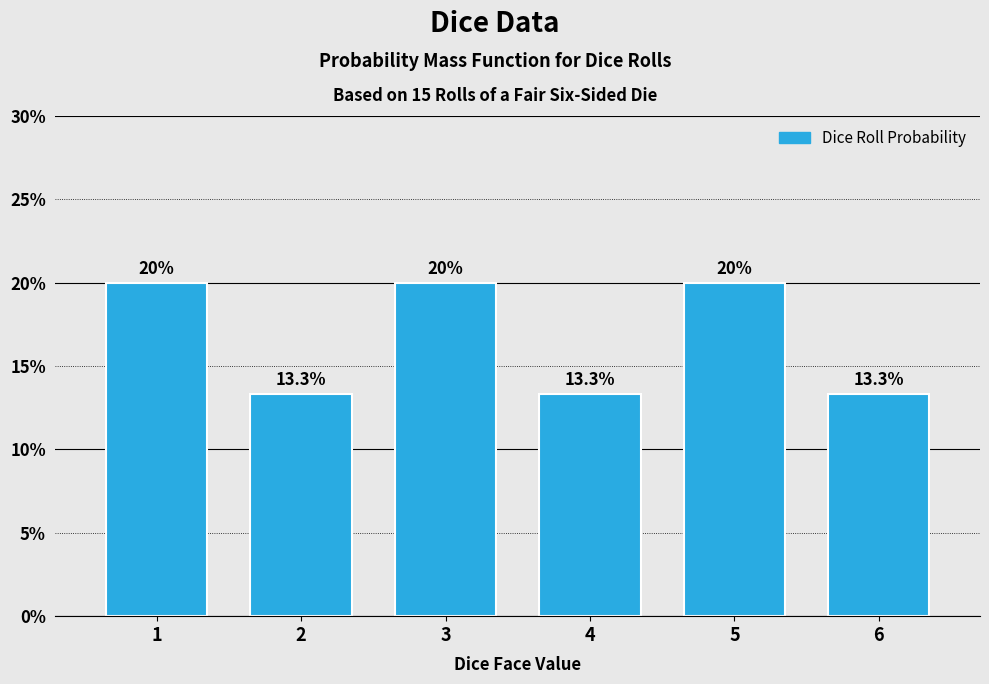

Reading right to left, transcribe all the data shown in this chart.

13.3	20.0	13.3	20.0	13.3	20.0